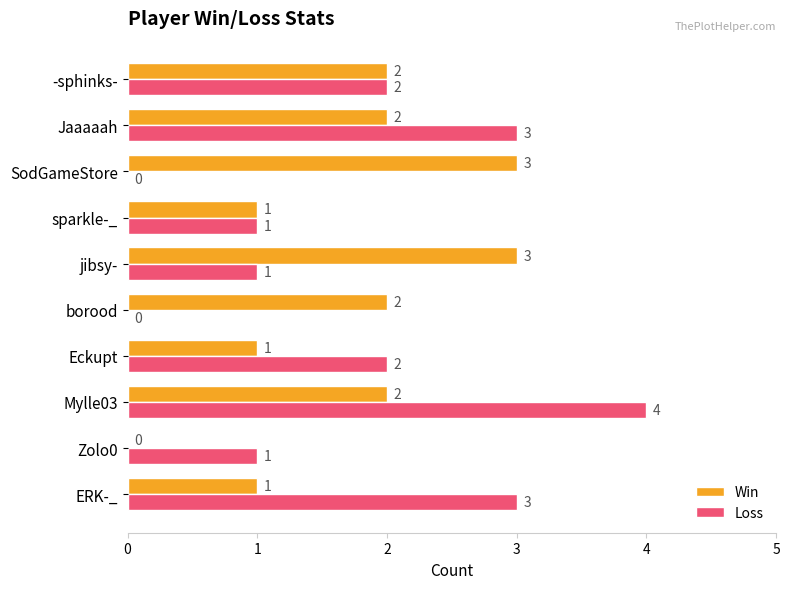

The Loss series shows 0 at sparkle-_. True or false?

False